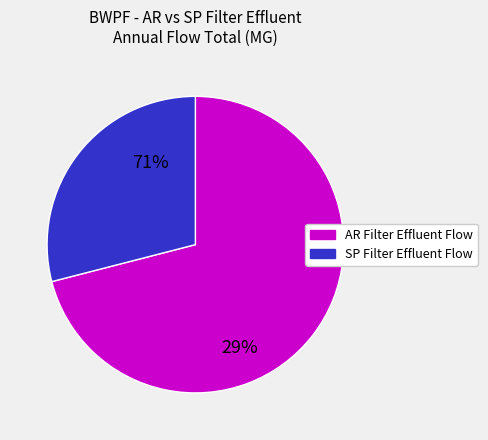

Is there a majority slice in this chart?

Yes